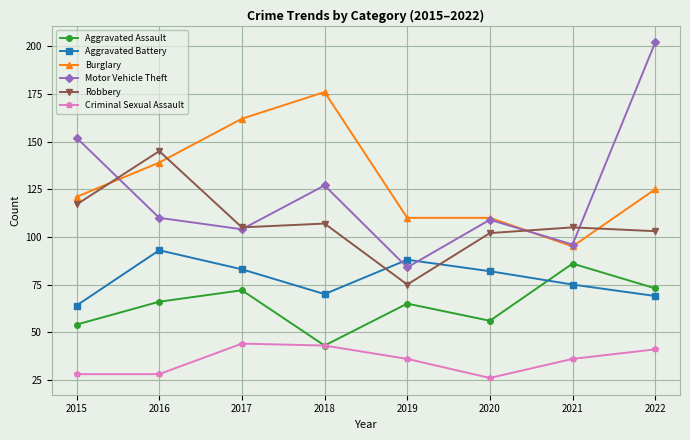

Reading left to right, extract all data points from this chart.

Aggravated Assault: 54	66	72	43	65	56	86	73
Aggravated Battery: 64	93	83	70	88	82	75	69
Burglary: 121	139	162	176	110	110	95	125
Motor Vehicle Theft: 152	110	104	127	84	109	96	202
Robbery: 117	145	105	107	75	102	105	103
Criminal Sexual Assault: 28	28	44	43	36	26	36	41